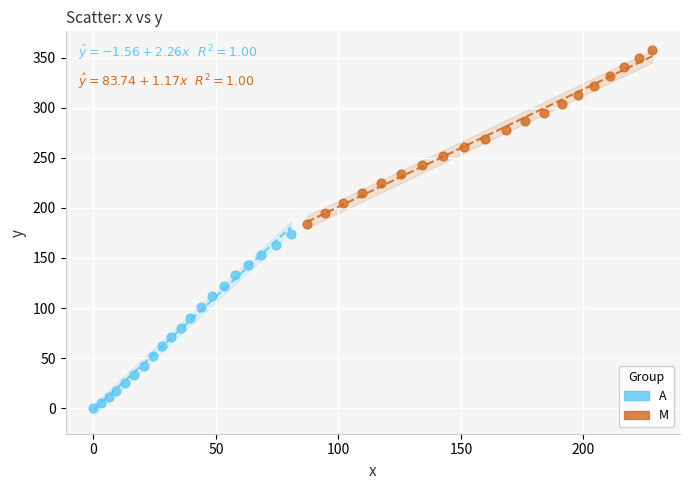

Which series reaches the maximum Y coordinate?

M